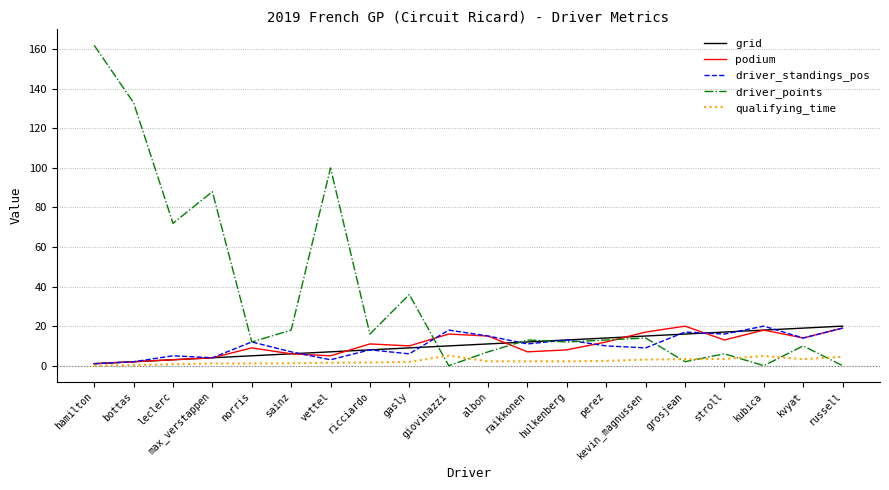

After their last crossing, which series has the higher values: driver_points or grid?

grid